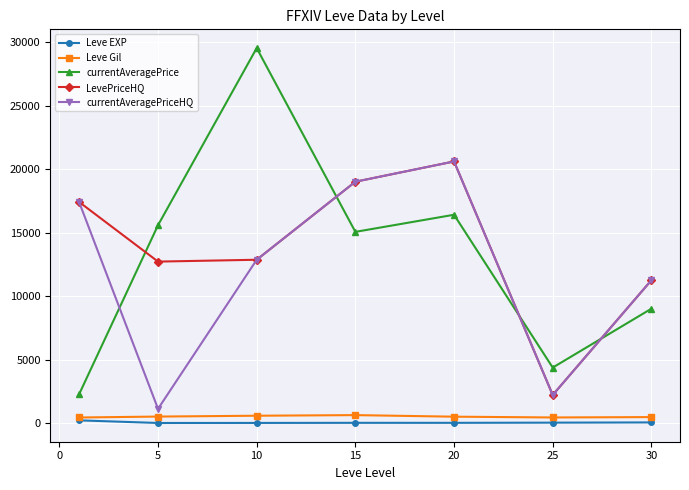

How many values in the currentAveragePriceHQ series are below 12864?

3